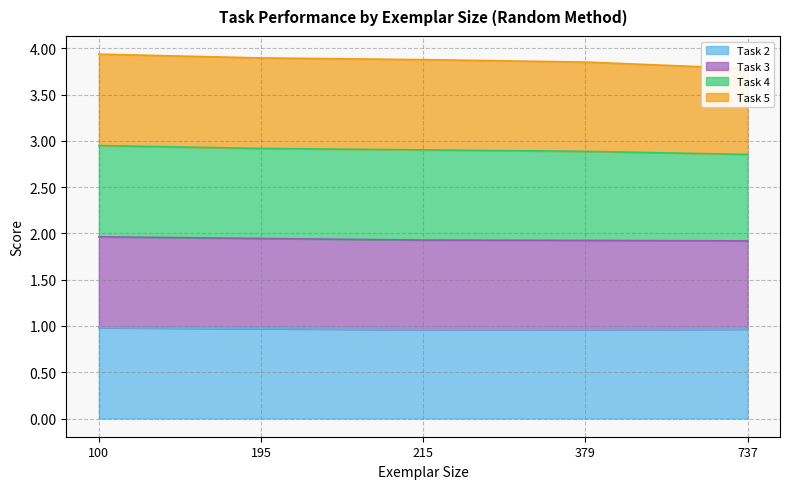

What is the highest value of the Task 2 series?

1.0